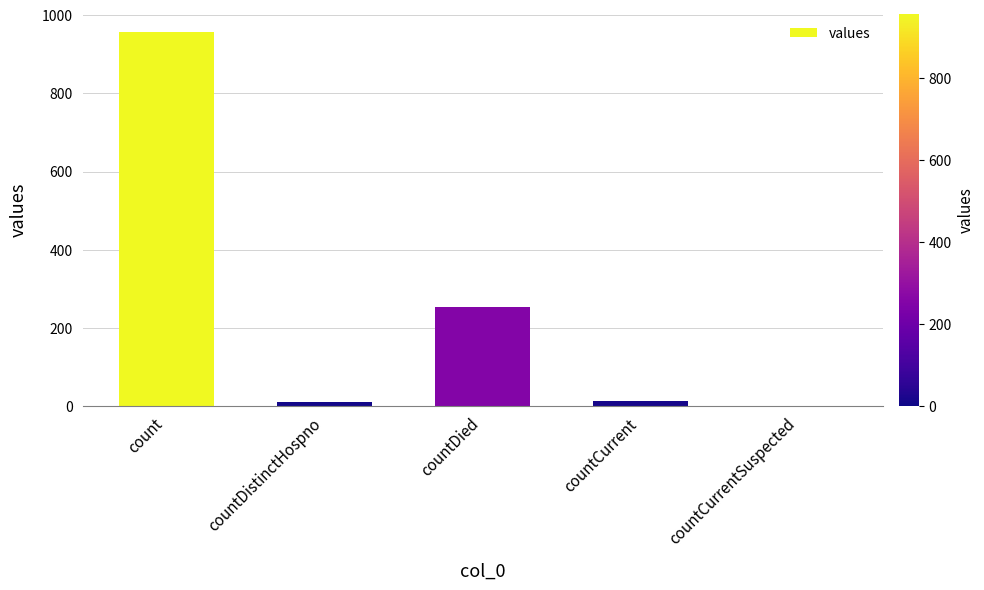

True or false: the data shows 68 at countDied.

False